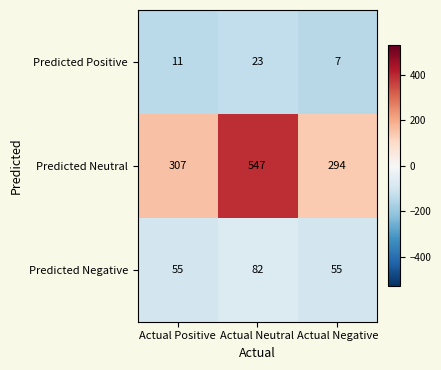

What is the approximate value of Predicted Negative at Actual Neutral, to the nearest 5?

80